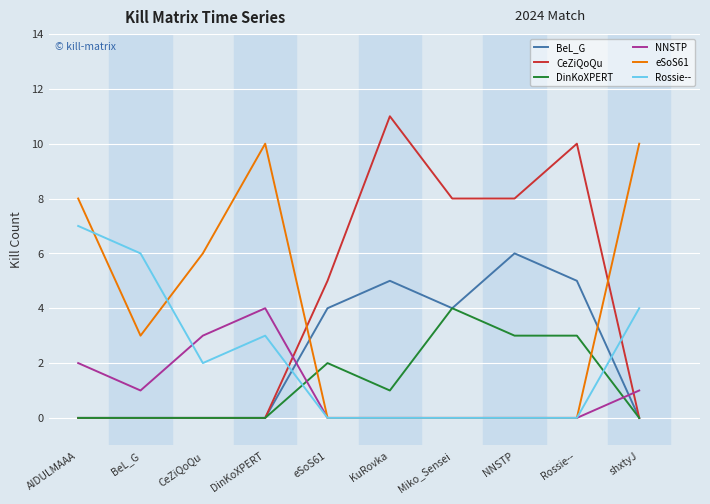

Reading left to right, transcribe all the data shown in this chart.

BeL_G: 0	0	0	0	4	5	4	6	5	0
CeZiQoQu: 0	0	0	0	5	11	8	8	10	0
DinKoXPERT: 0	0	0	0	2	1	4	3	3	0
NNSTP: 2	1	3	4	0	0	0	0	0	1
eSoS61: 8	3	6	10	0	0	0	0	0	10
Rossie--: 7	6	2	3	0	0	0	0	0	4